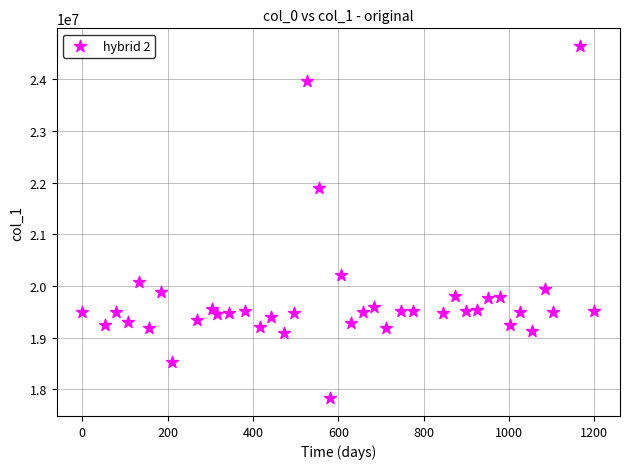

What Y value in the scatter plot is closest to 21234000?

21904000